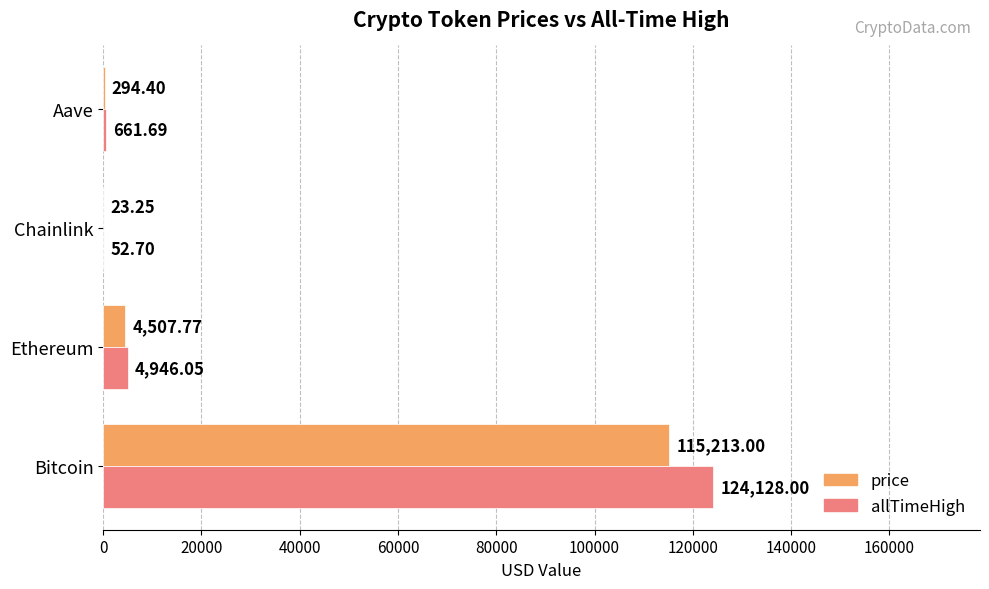

Which series has the largest total across all categories?

allTimeHigh